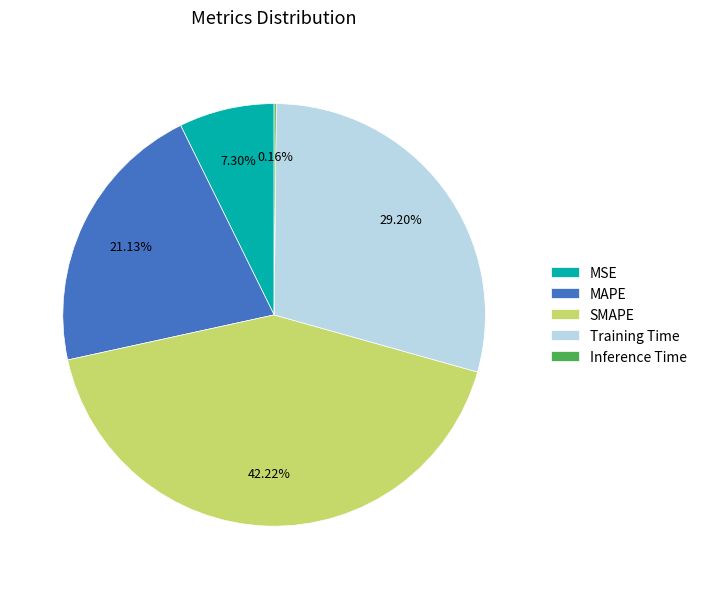

To the nearest percent, what is the combined percentage of MAPE and MSE?

28%